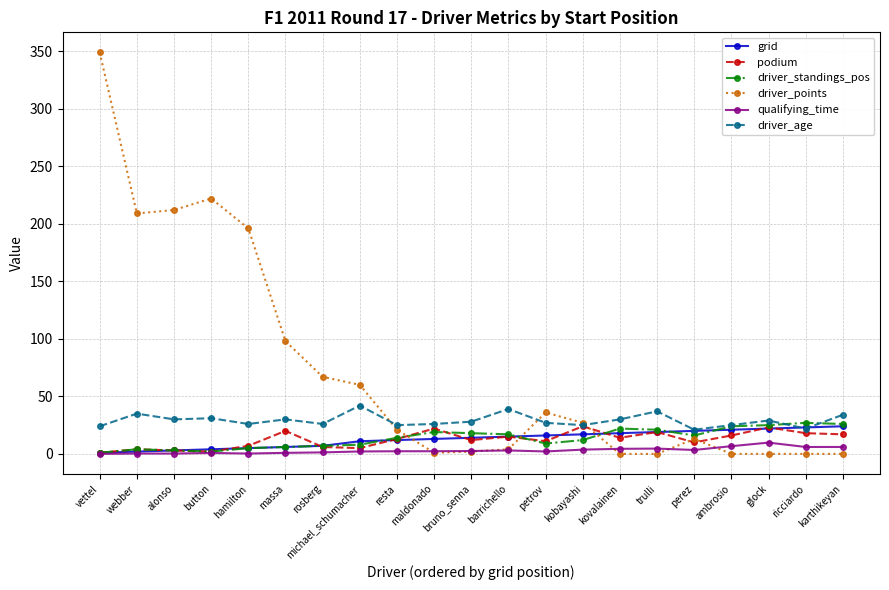

How many distinct data groups are displayed?

6